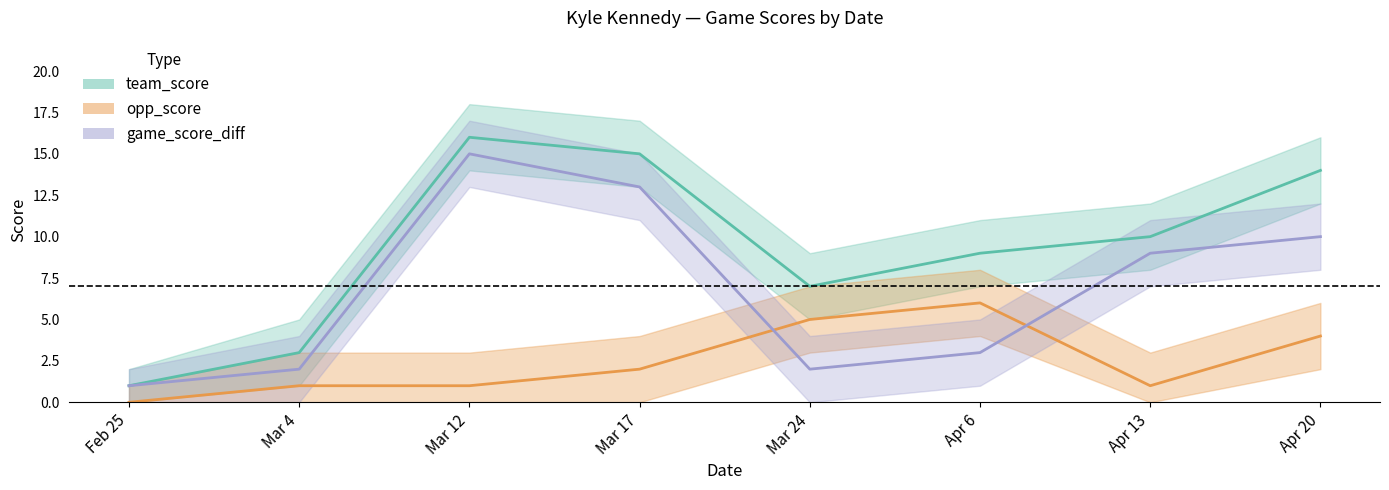

What is the sum of the team_score values at Mar 12 and Mar 17?

31